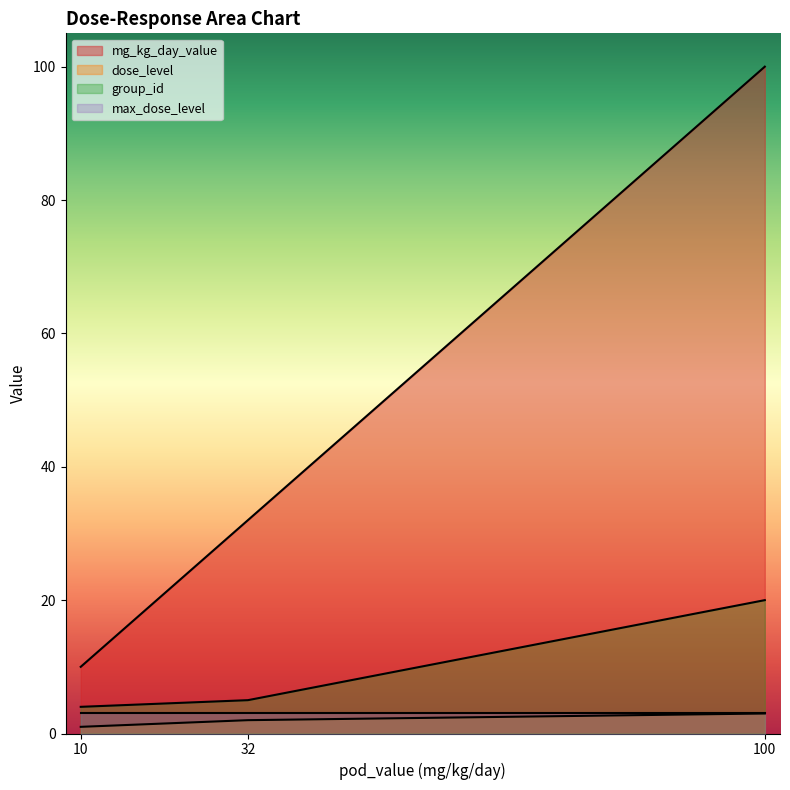

How many lines are shown in the chart?

4